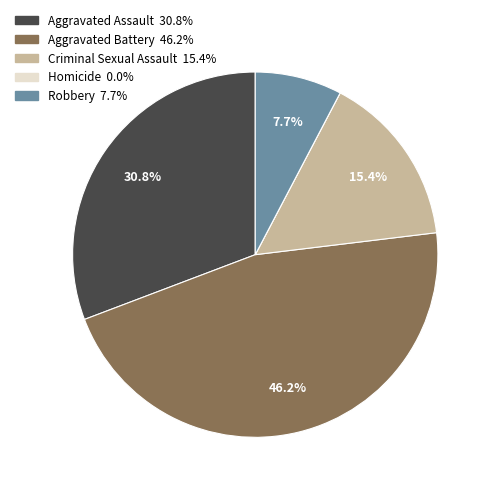

To the nearest percent, what portion does Aggravated Assault represent?

31%